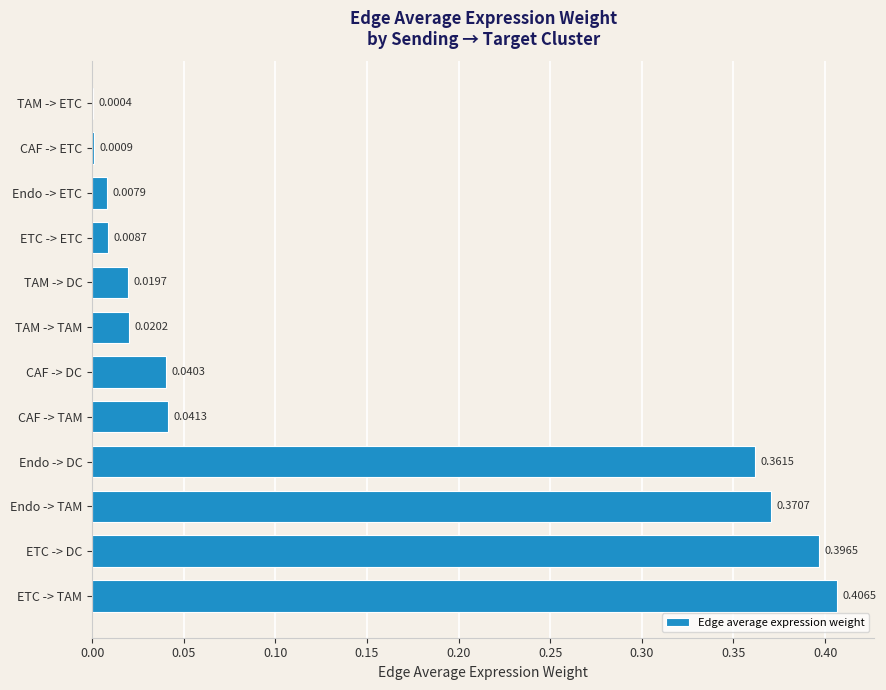

Between Endo -> DC and ETC -> DC, which is larger?

ETC -> DC